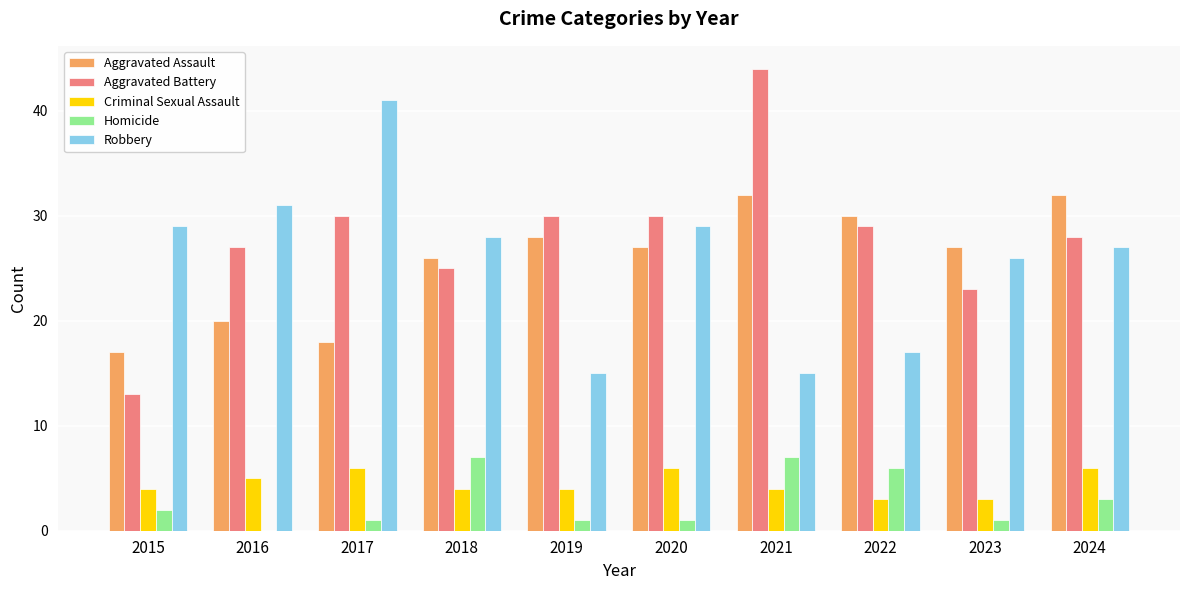

Reading right to left, transcribe all the data shown in this chart.

Aggravated Assault: 2024=32	2023=27	2022=30	2021=32	2020=27	2019=28	2018=26	2017=18	2016=20	2015=17
Aggravated Battery: 2024=28	2023=23	2022=29	2021=44	2020=30	2019=30	2018=25	2017=30	2016=27	2015=13
Criminal Sexual Assault: 2024=6	2023=3	2022=3	2021=4	2020=6	2019=4	2018=4	2017=6	2016=5	2015=4
Homicide: 2024=3	2023=1	2022=6	2021=7	2020=1	2019=1	2018=7	2017=1	2016=0	2015=2
Robbery: 2024=27	2023=26	2022=17	2021=15	2020=29	2019=15	2018=28	2017=41	2016=31	2015=29